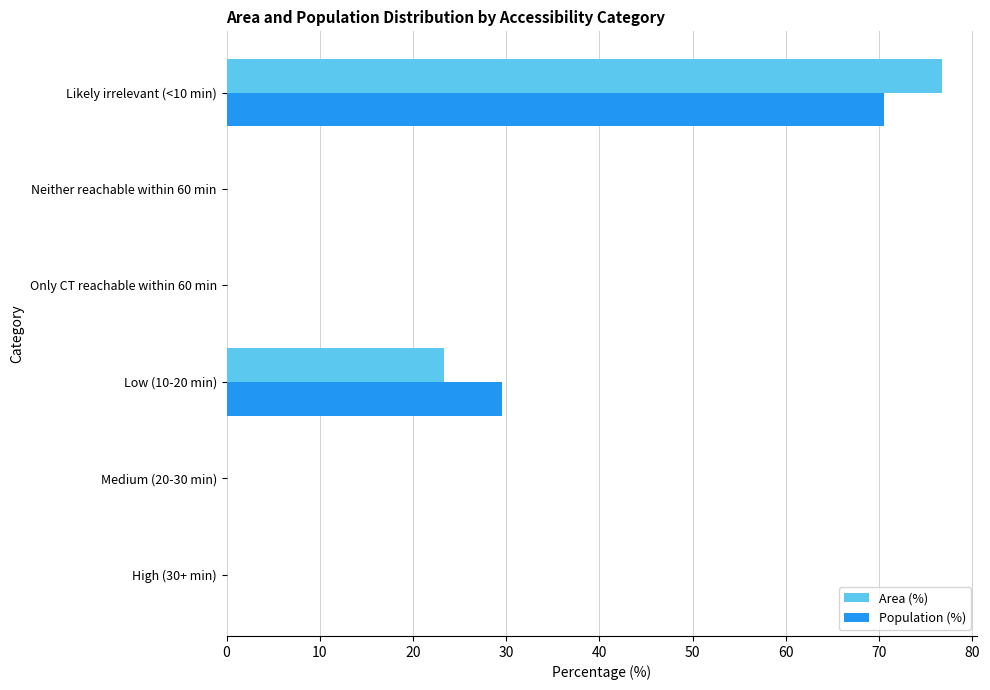

What are all the series names shown in the legend?

Area (%), Population (%)